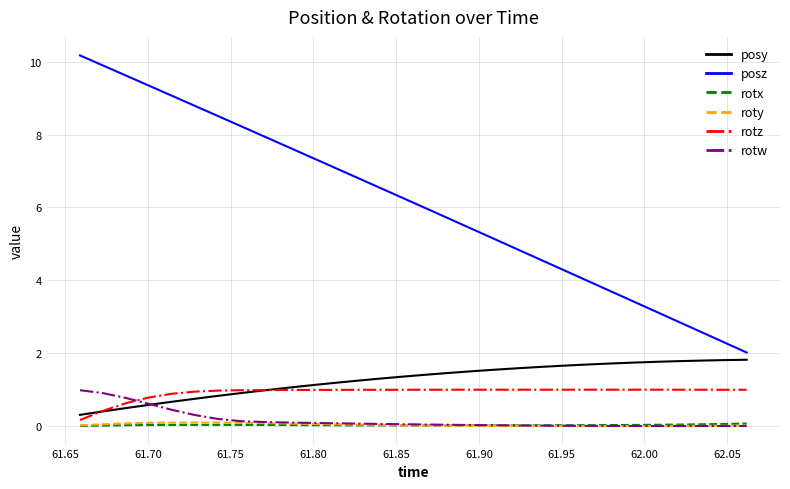

What is the greatest value displayed?

10.2